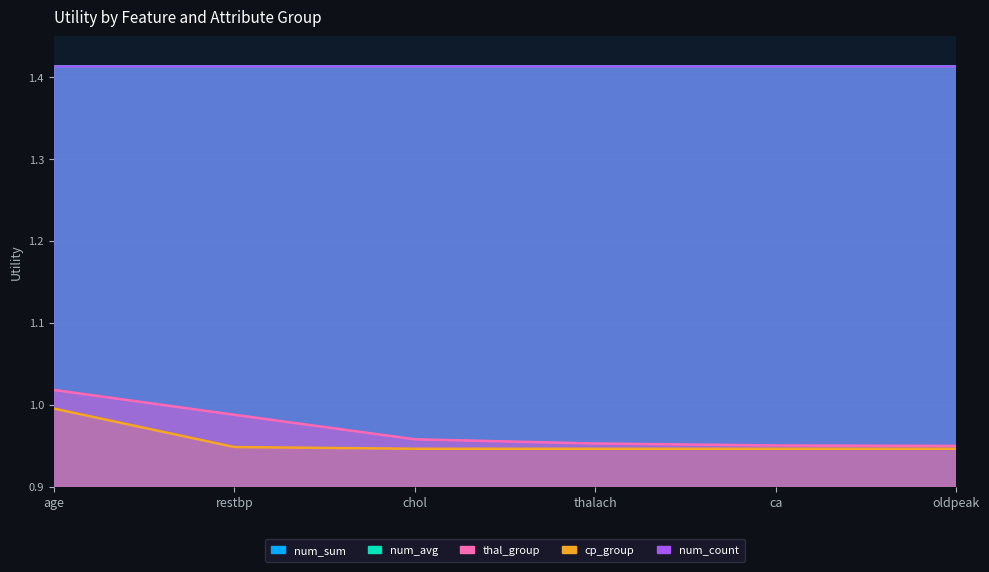

What is the greatest value displayed?

1.4